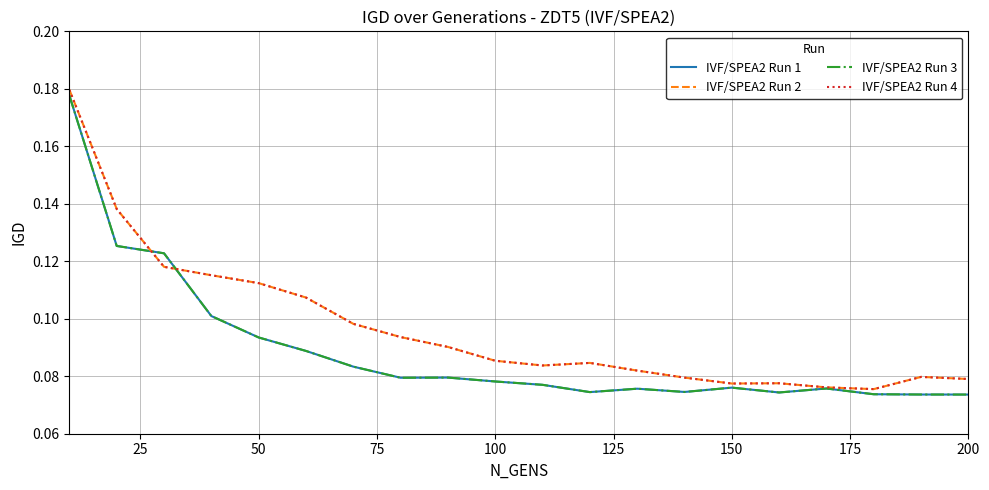

Is this an area chart (filled region under the line)?

No